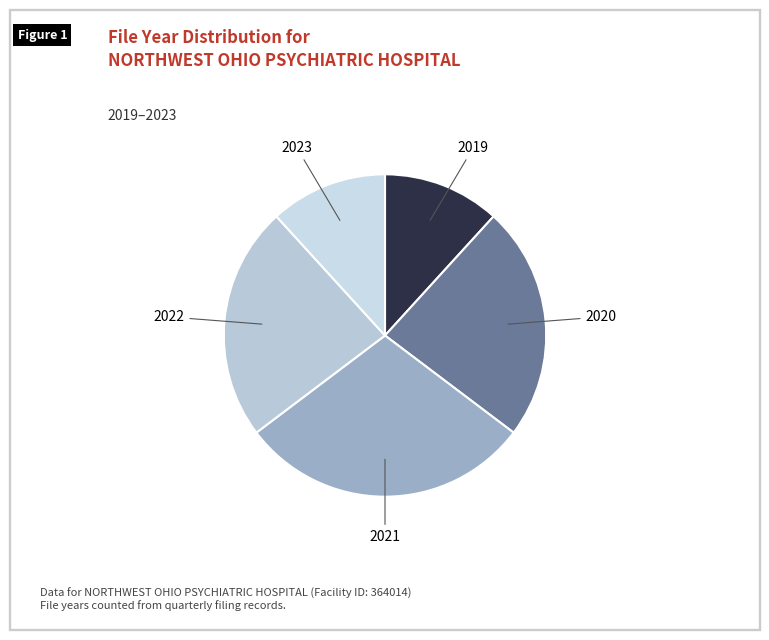

Does any single category account for the majority?

No